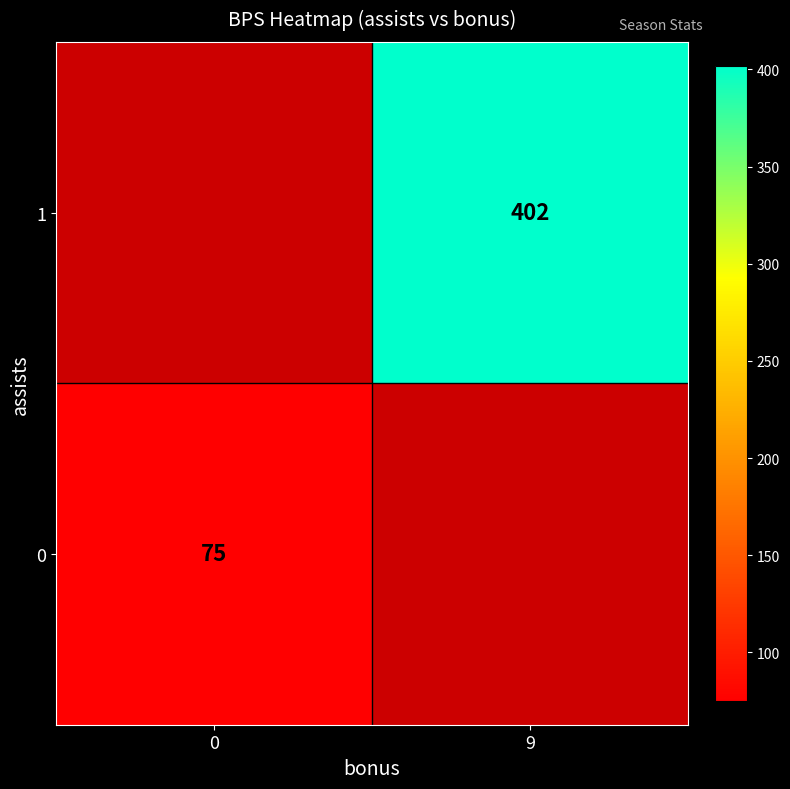

The 1 series shows 402 at 9. True or false?

True